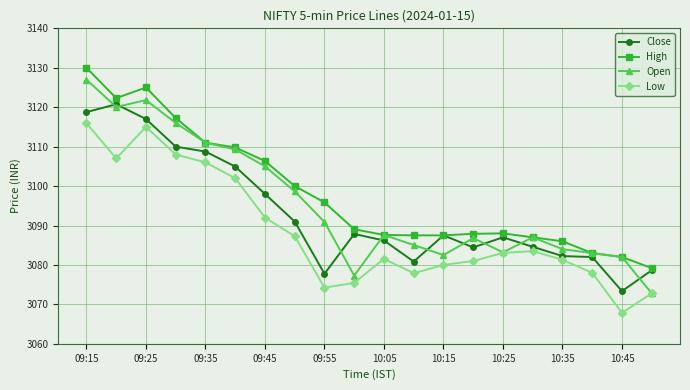

Which series has the largest total across all categories?

High